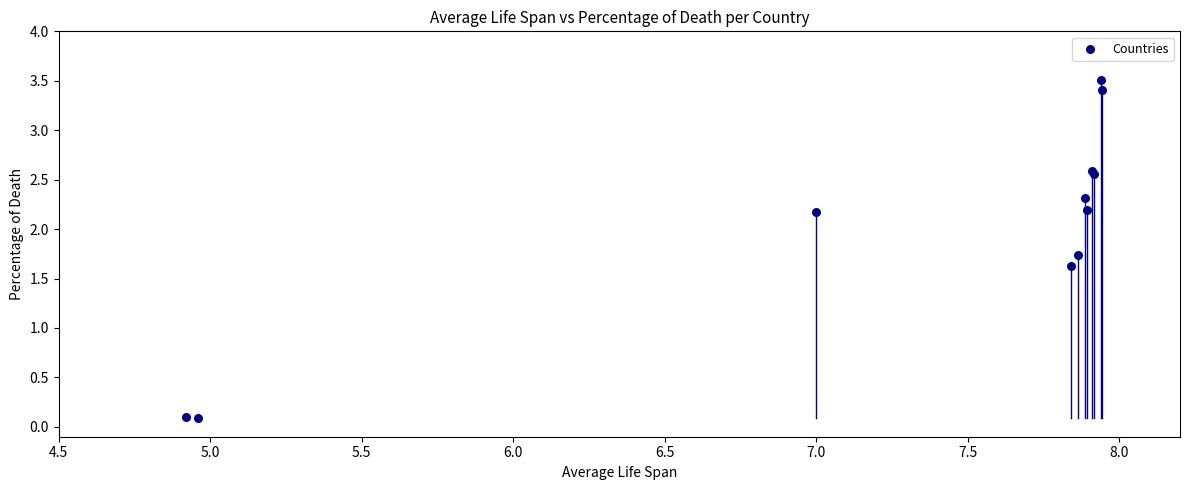

What Y value in the scatter plot is closest to 1?

1.6